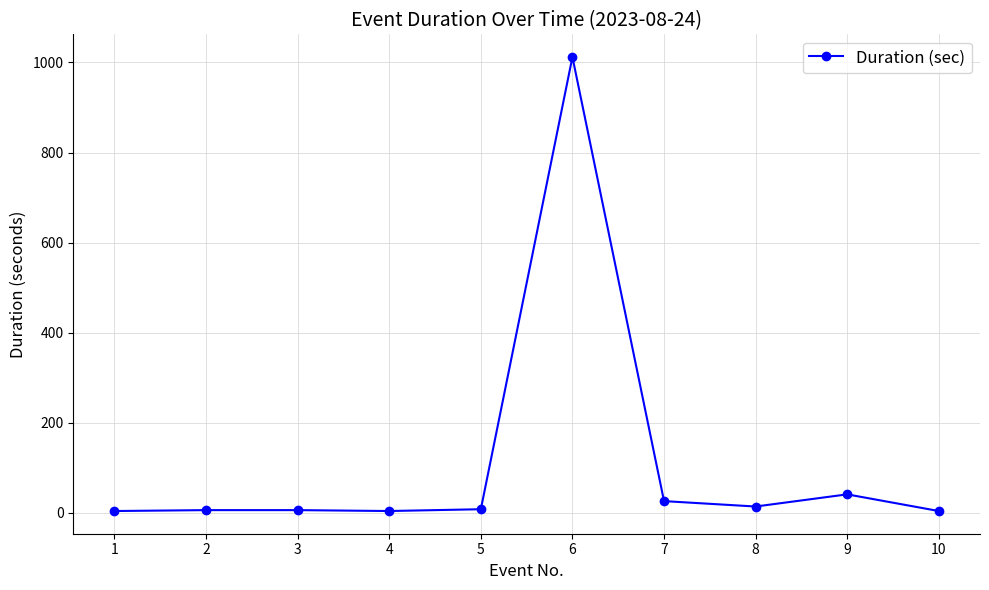

Which label corresponds to the largest value in the chart?

6